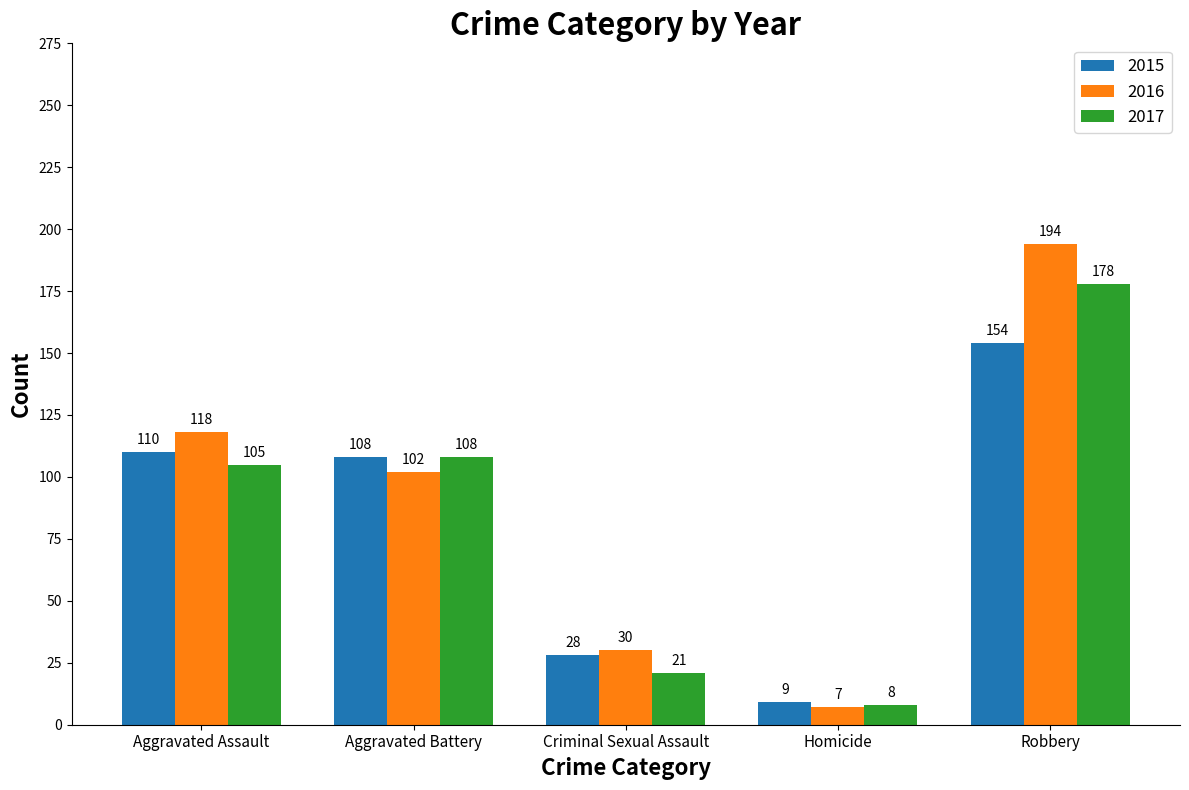

What is the lowest value of the 2015 series?

9